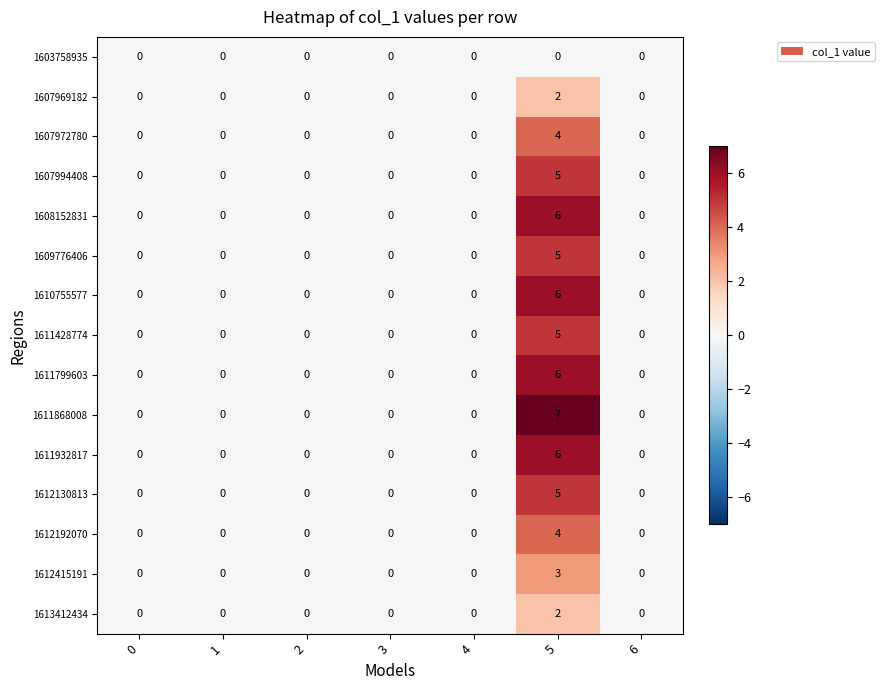

True or false: 1607994408 has a value of 3 at 6.

False